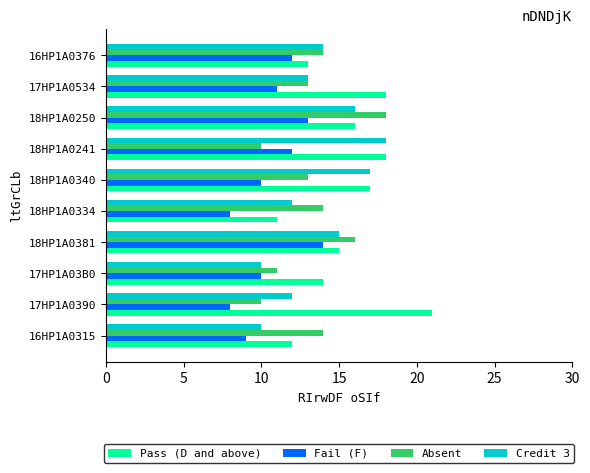

The value of Credit 3 at 16HP1A0376 is 14. True or false?

True